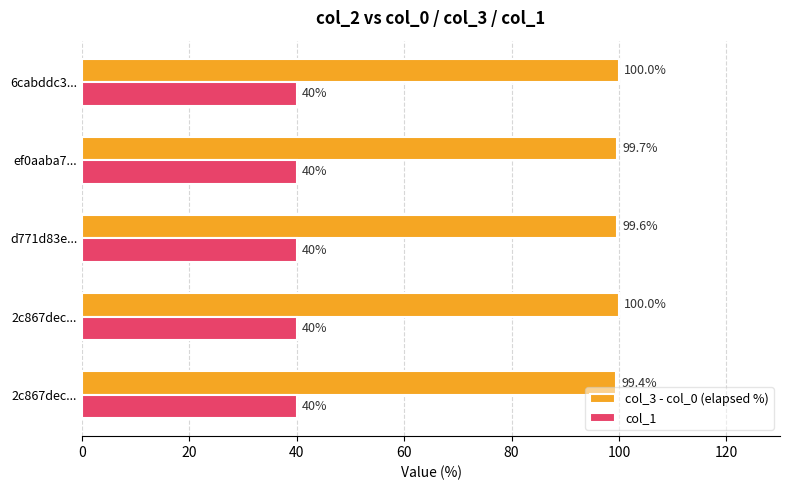

Which series has the widest spread of values?

col_3 - col_0 (elapsed %)